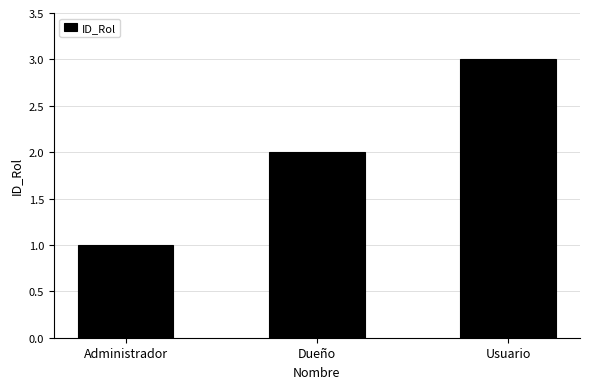

What position from the left is Dueño?

2